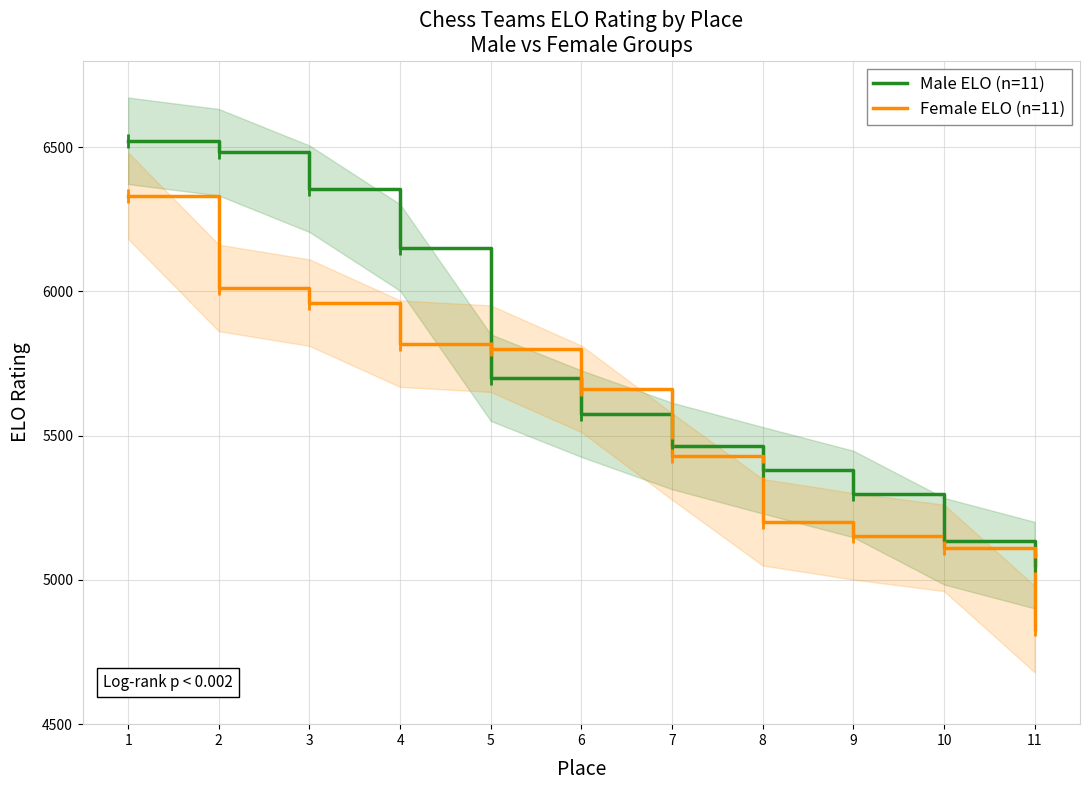

What are all the series names shown in the legend?

Male ELO (n=11), Female ELO (n=11)